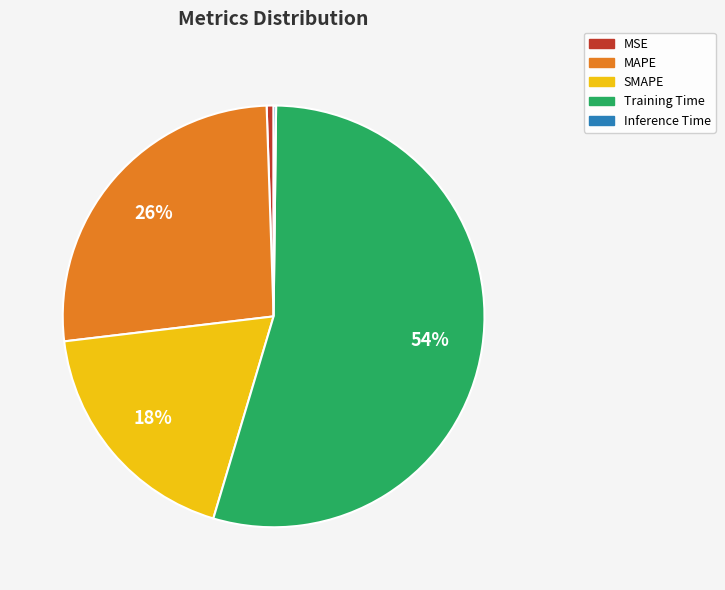

To the nearest percent, what is the average slice percentage?

20%